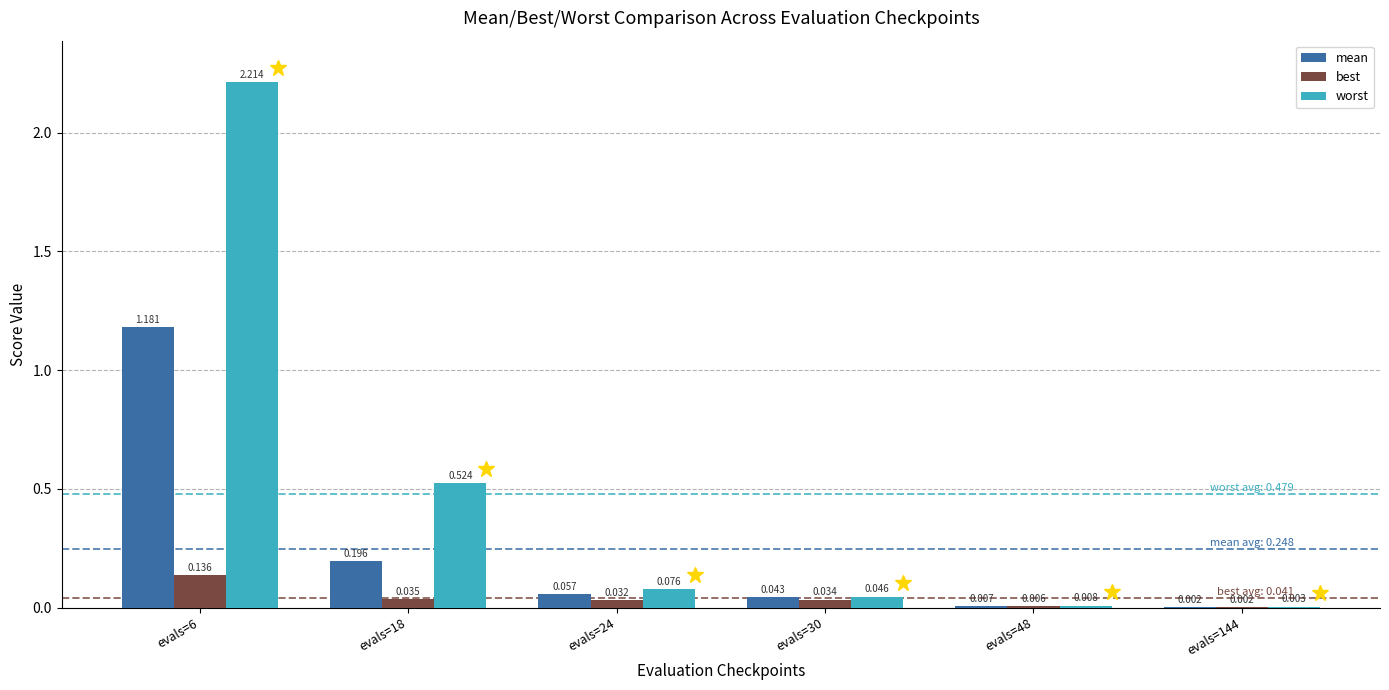

Which series has the largest range (max minus min)?

worst